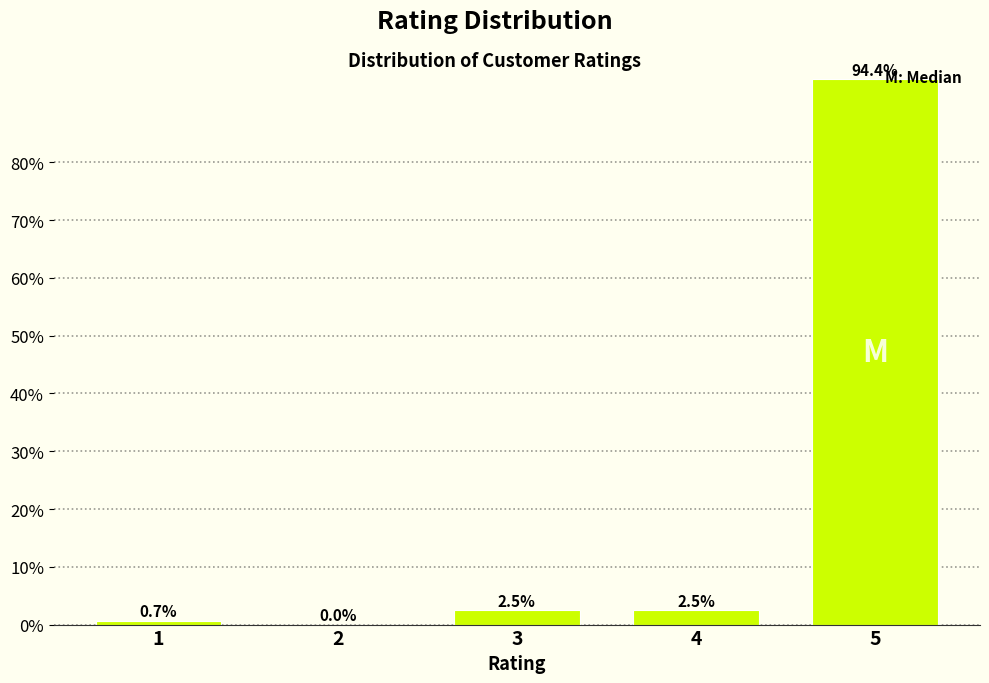

Reading left to right, transcribe all the data shown in this chart.

1=0.7	2=0.0	3=2.5	4=2.5	5=94.4